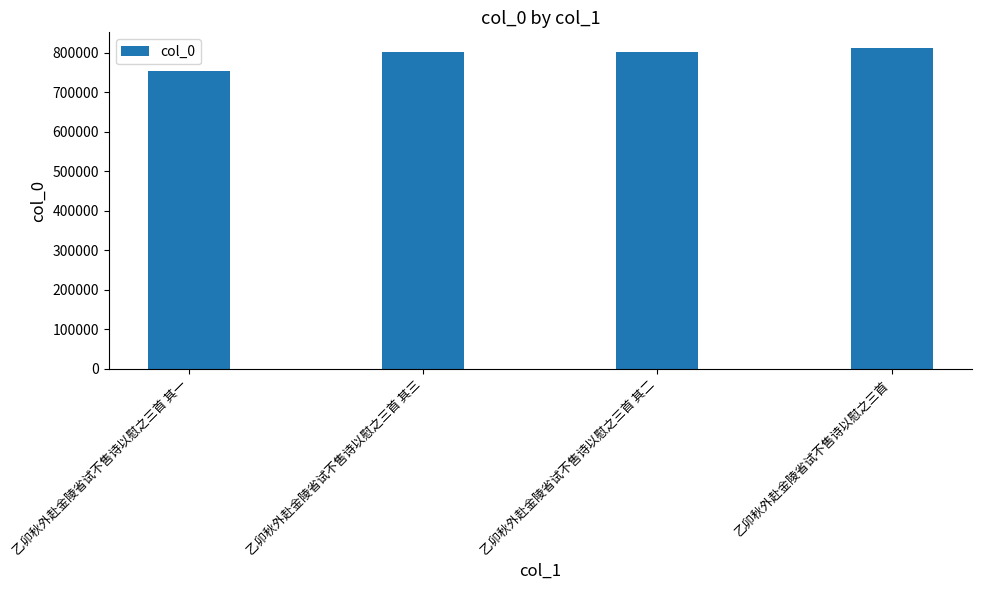

The chart shows a value of 508742 at 乙卯秋外赴金陵省试不售诗以慰之三首. True or false?

False